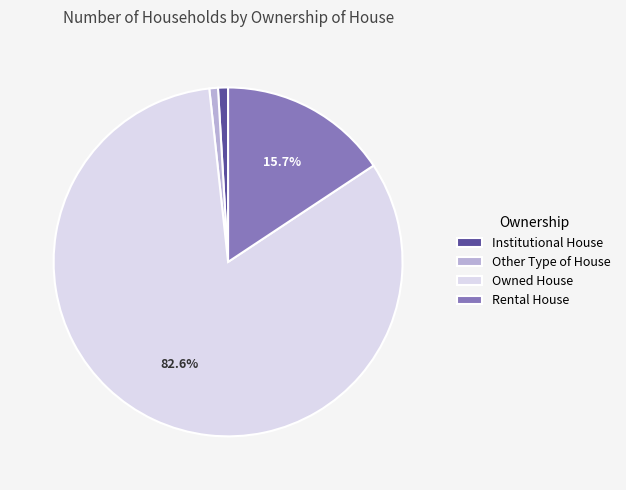

Combined, do Other Type of House and Owned House account for over 50%?

Yes